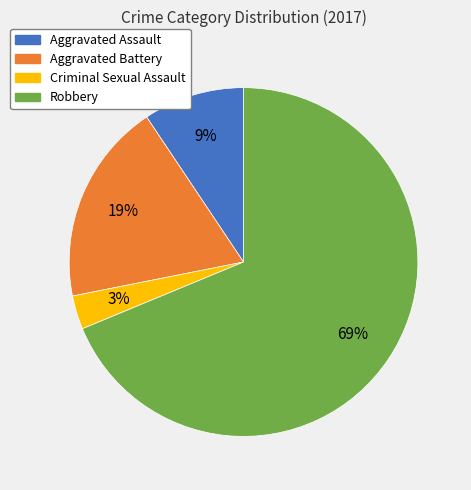

Does Robbery represent more than half of the total?

Yes